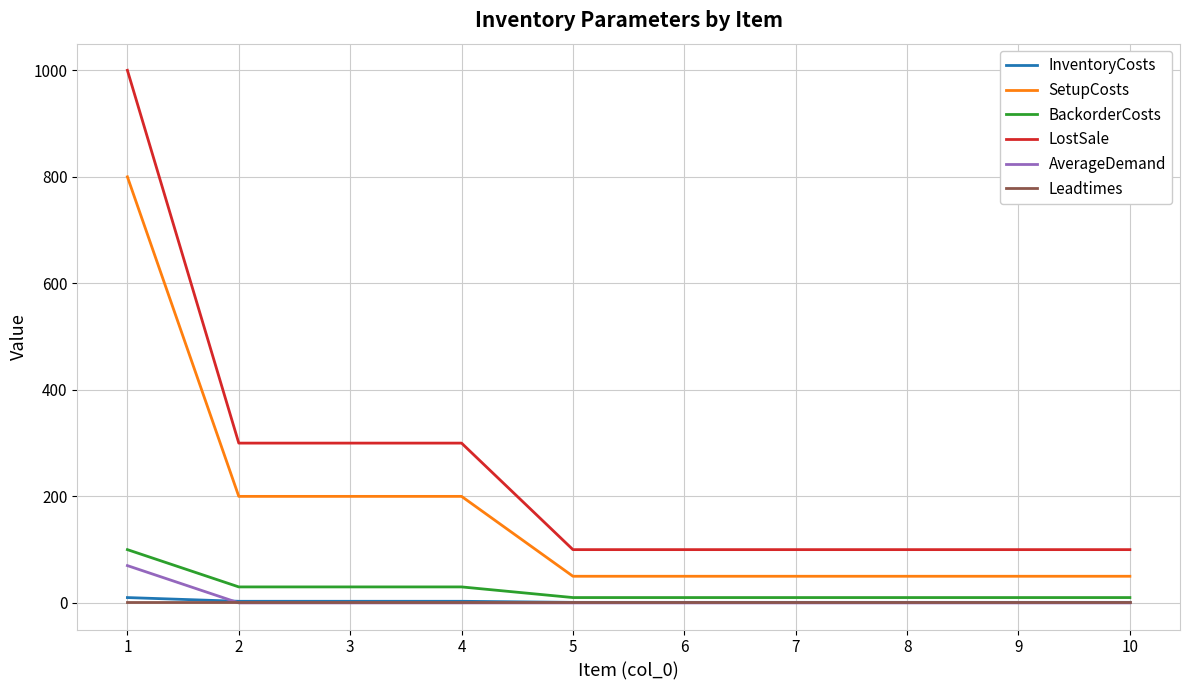

The value of LostSale at 5 is 100. True or false?

True